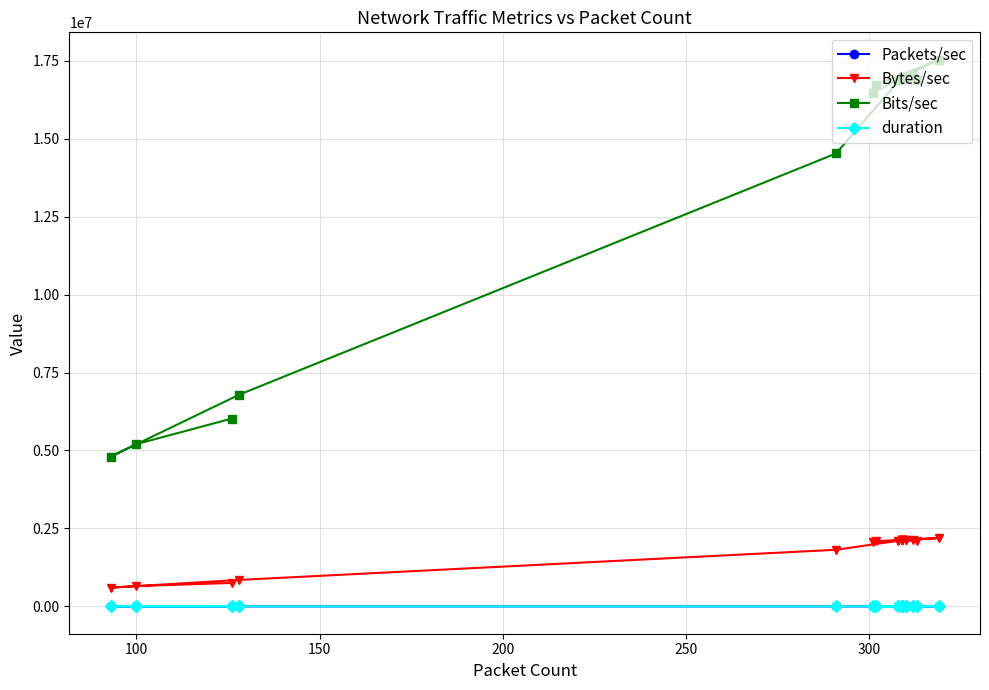

Does the chart display data point markers on the line(s)?

Yes